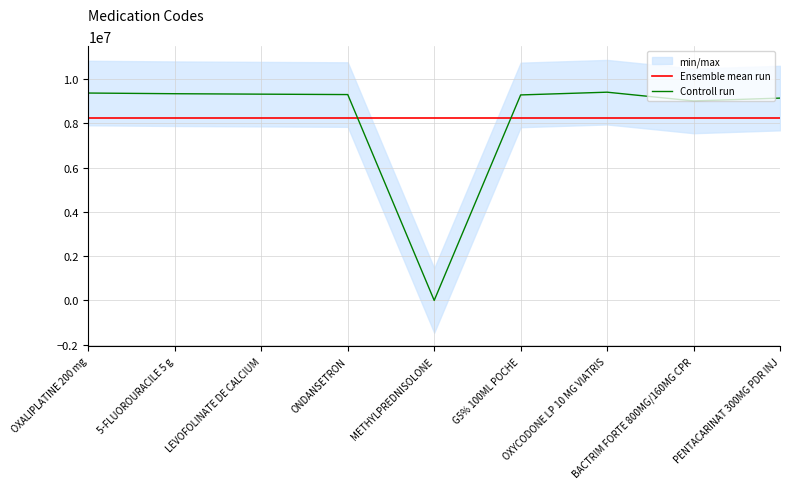

Is this an area chart (filled region under the line)?

No